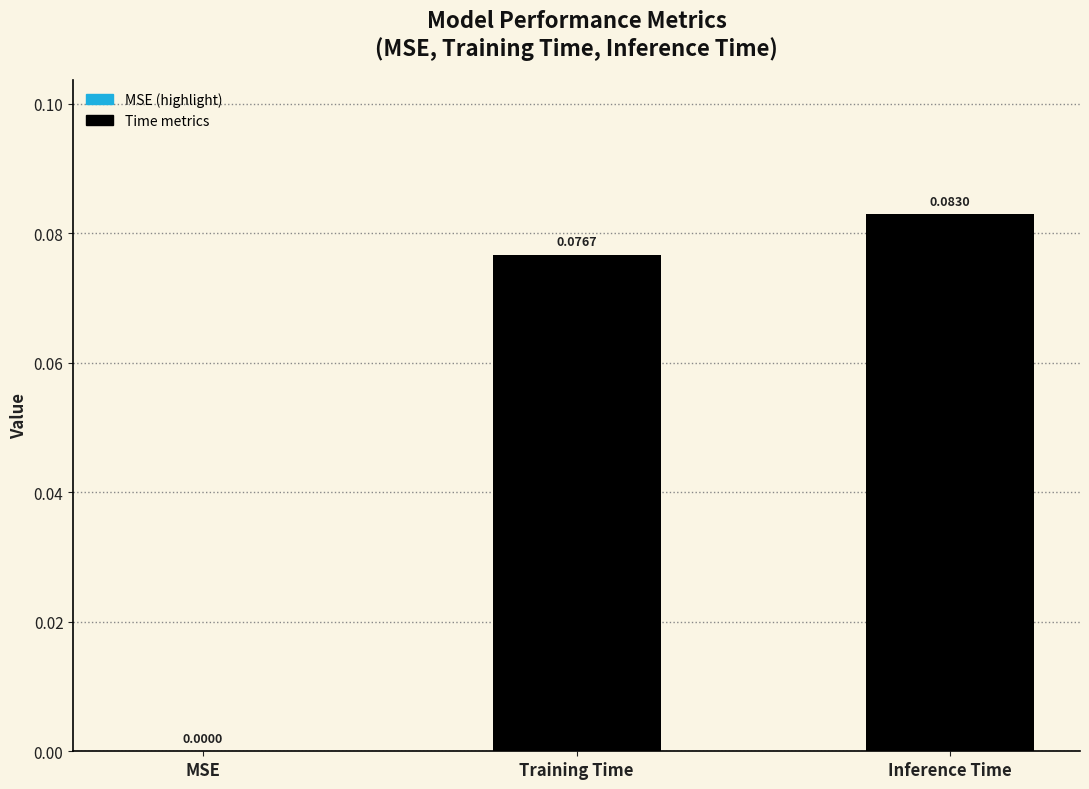

At which label is the value closest to 0?

MSE